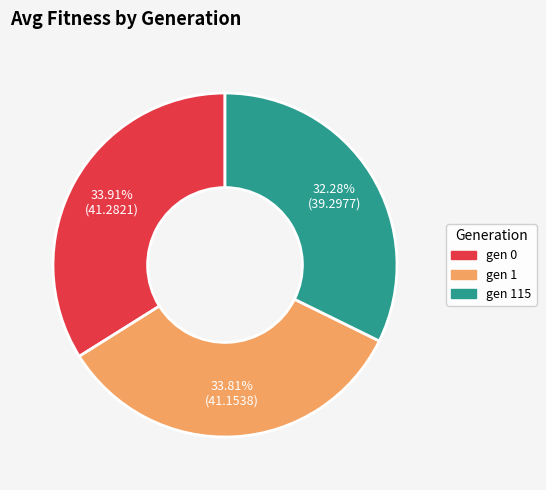

Is there a majority slice in this chart?

No